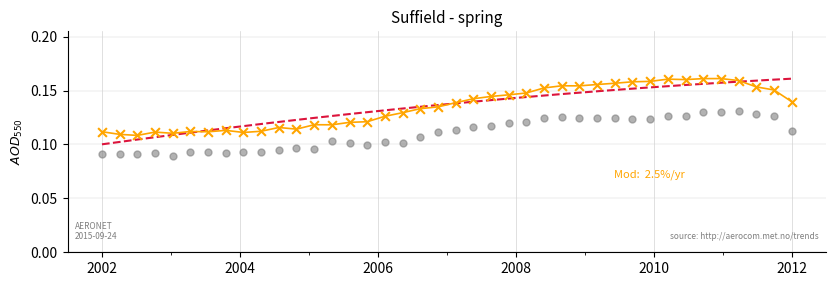

How many points are shown in the scatter plot?

80